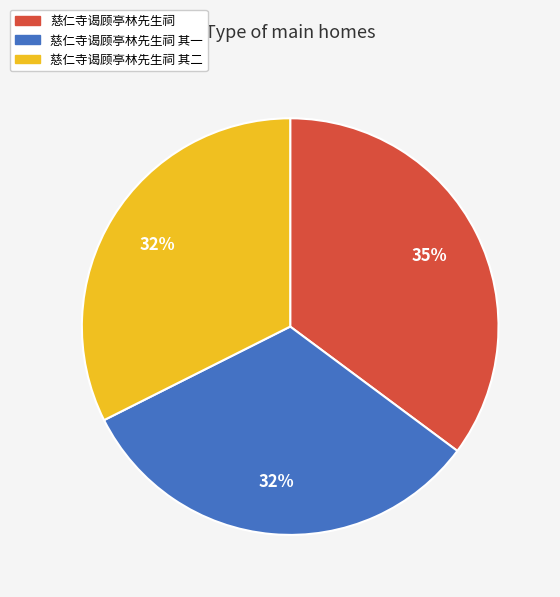

Is there any slice that represents more than half of the pie?

No